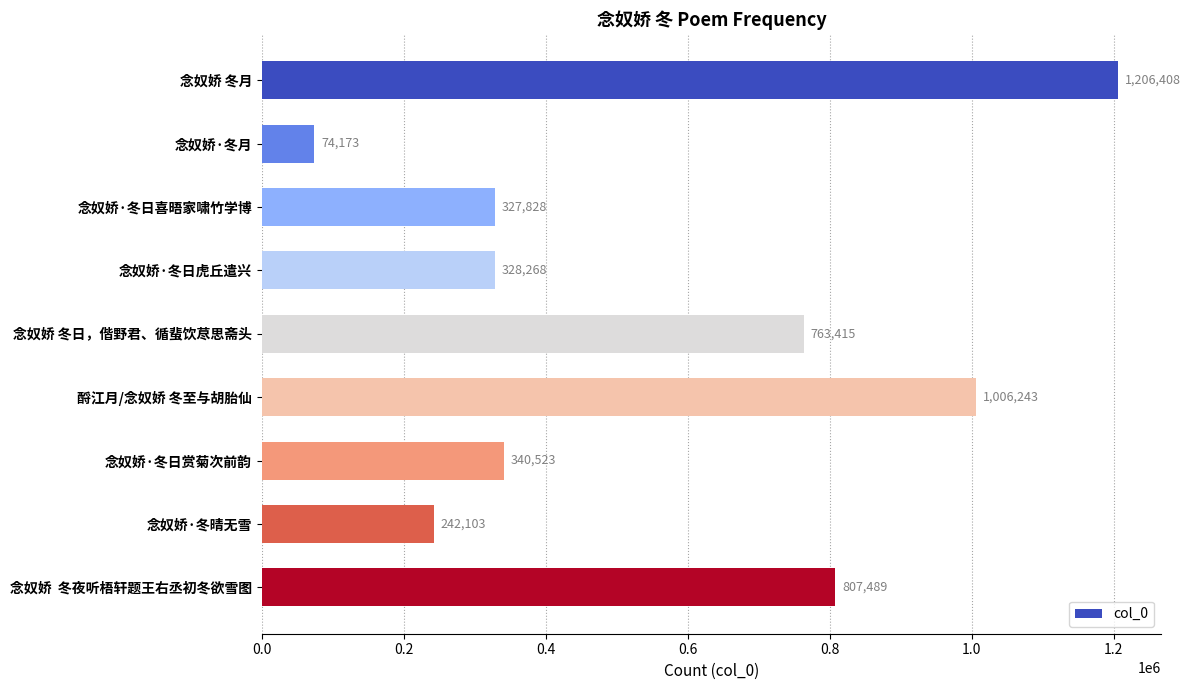

How many bars are there in total?

9